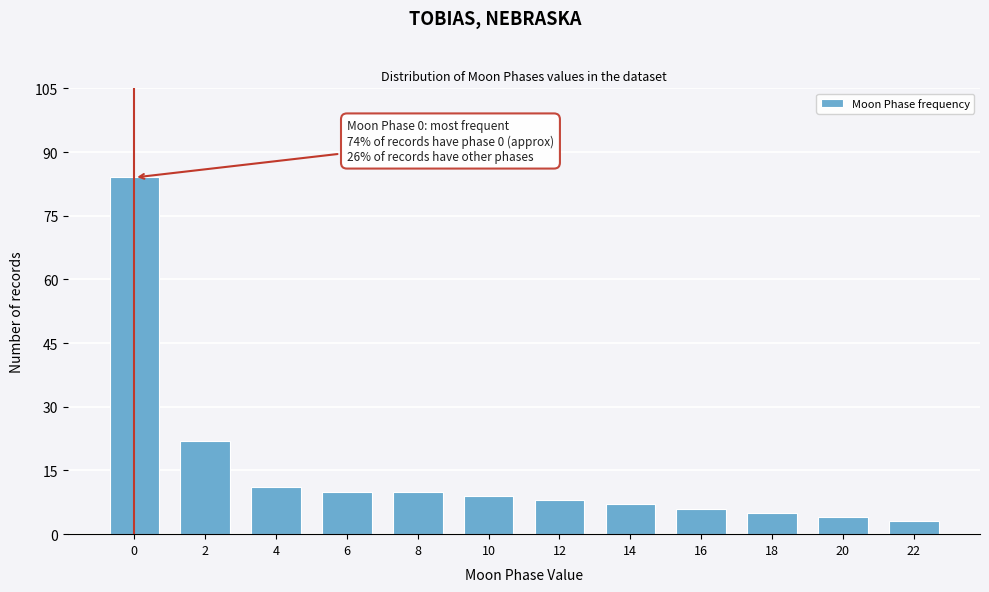

Reading left to right, what are all the values shown in this chart?

84	22	11	10	10	9	8	7	6	5	4	3